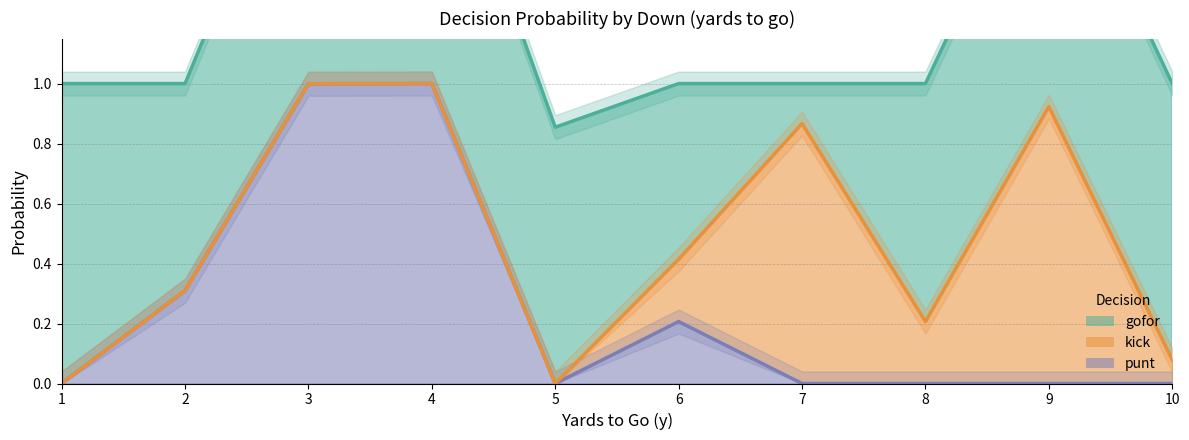

The value of punt at 3 is 1.5. True or false?

False